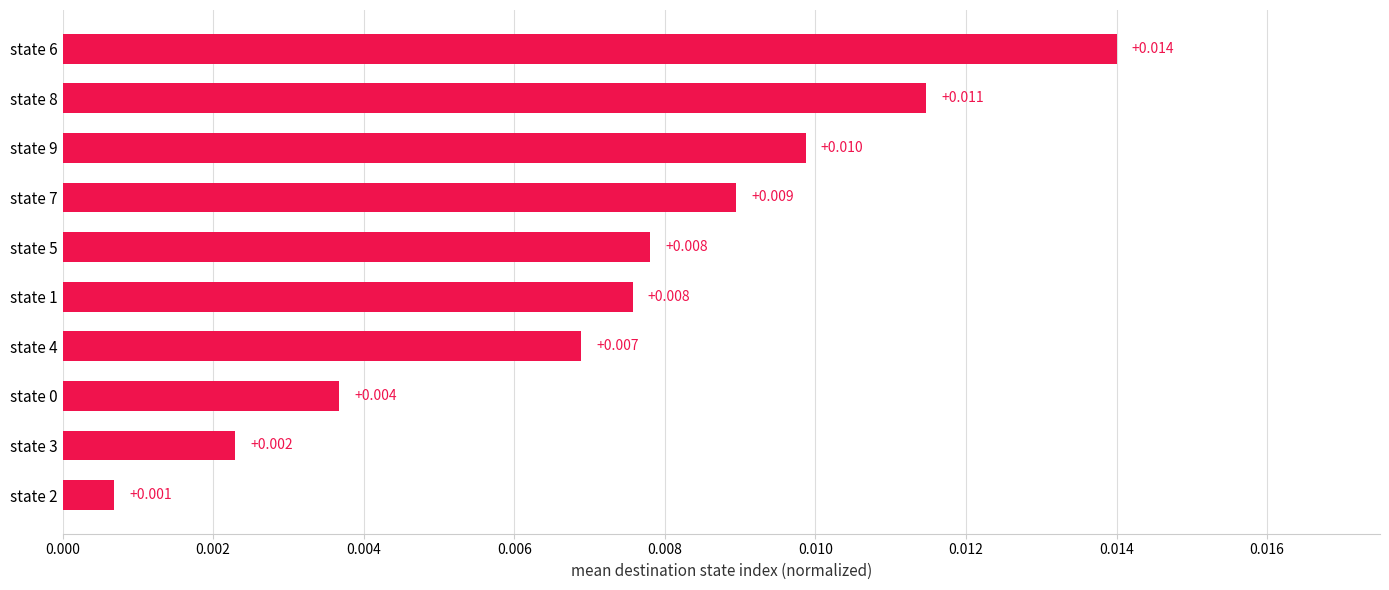

Does the chart contain any negative values?

No